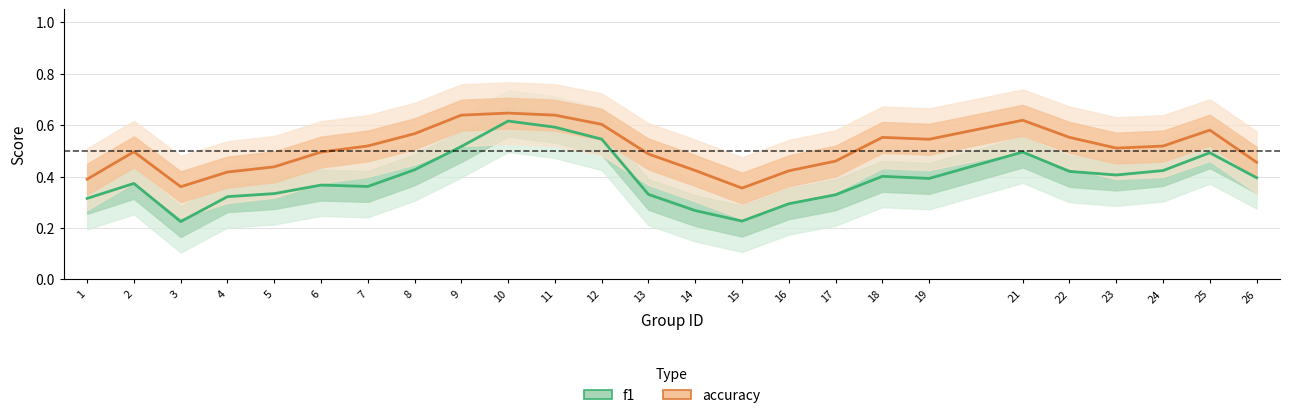

What is the value of the f1 point at the 5th from the left?

0.3